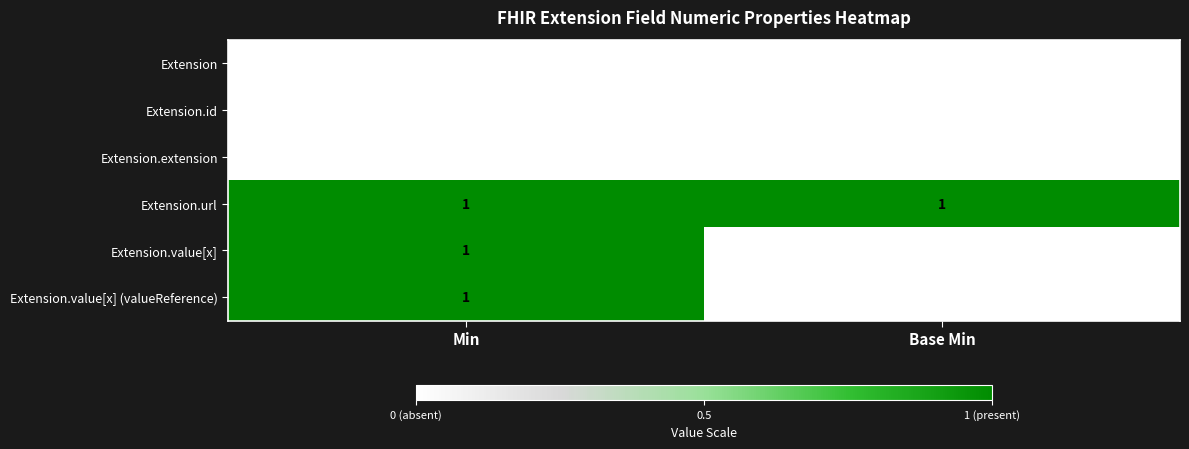

True or false: Extension.value[x] has a value of 0 at Base Min.

True